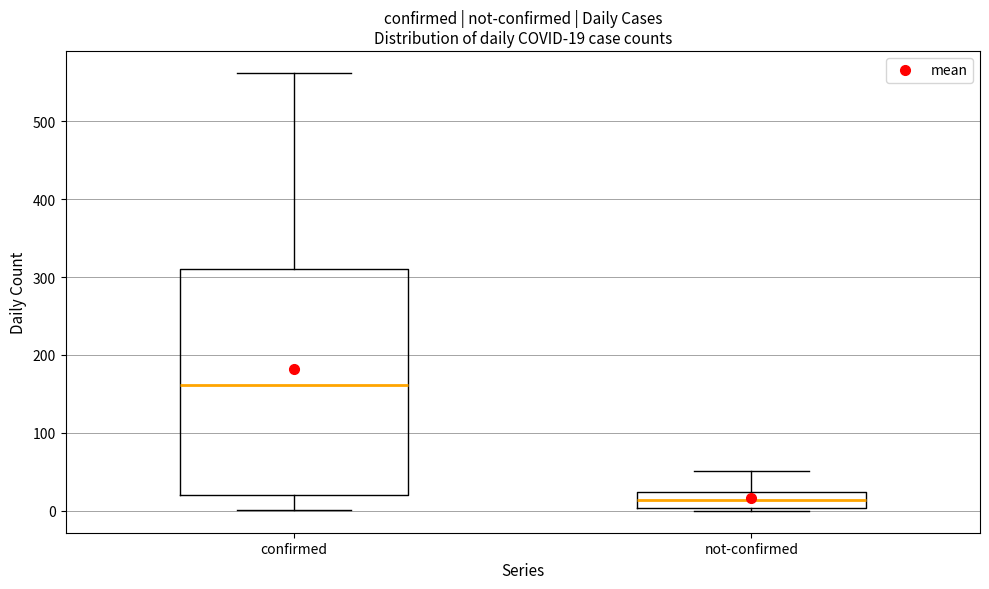

Which box is the tallest, from its lower edge to its upper edge?

confirmed